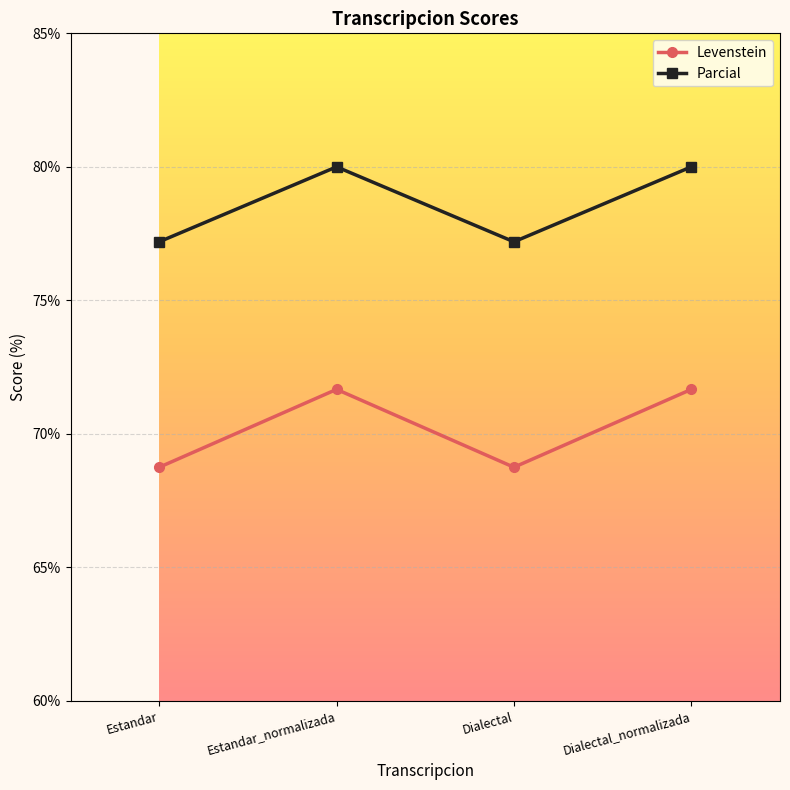

List the series in order of their overall mean, lowest first.

Levenstein, Parcial